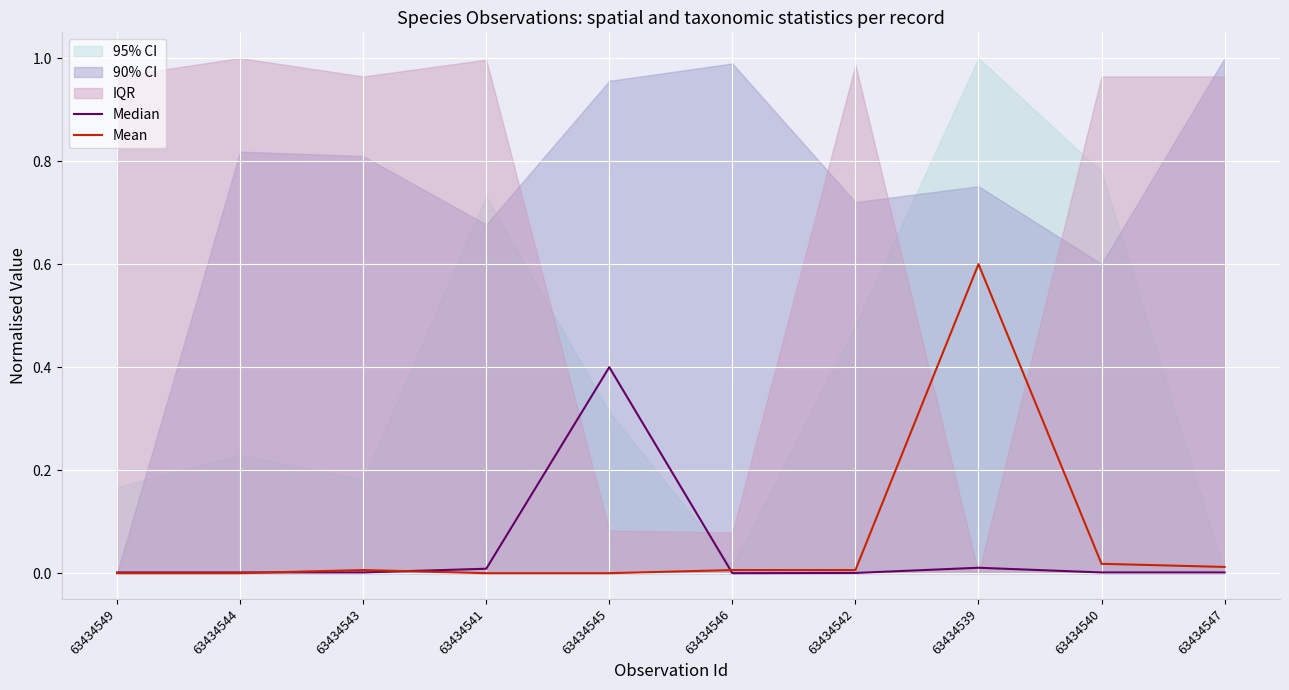

The value of Mean at 63434543 is 0.0. True or false?

True